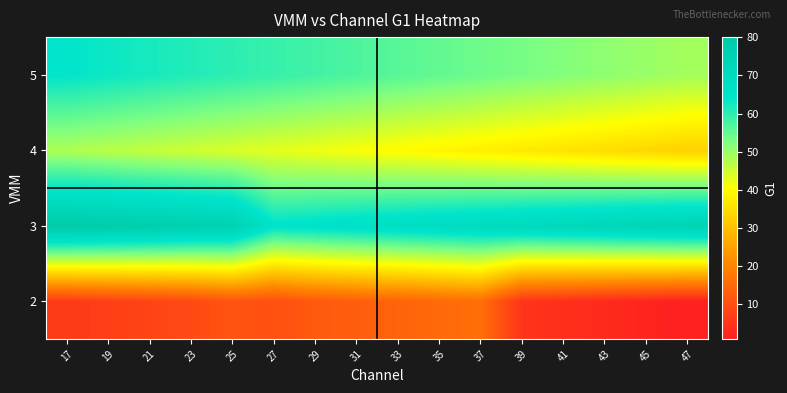

What is the difference between the highest and lowest values at 23?

68